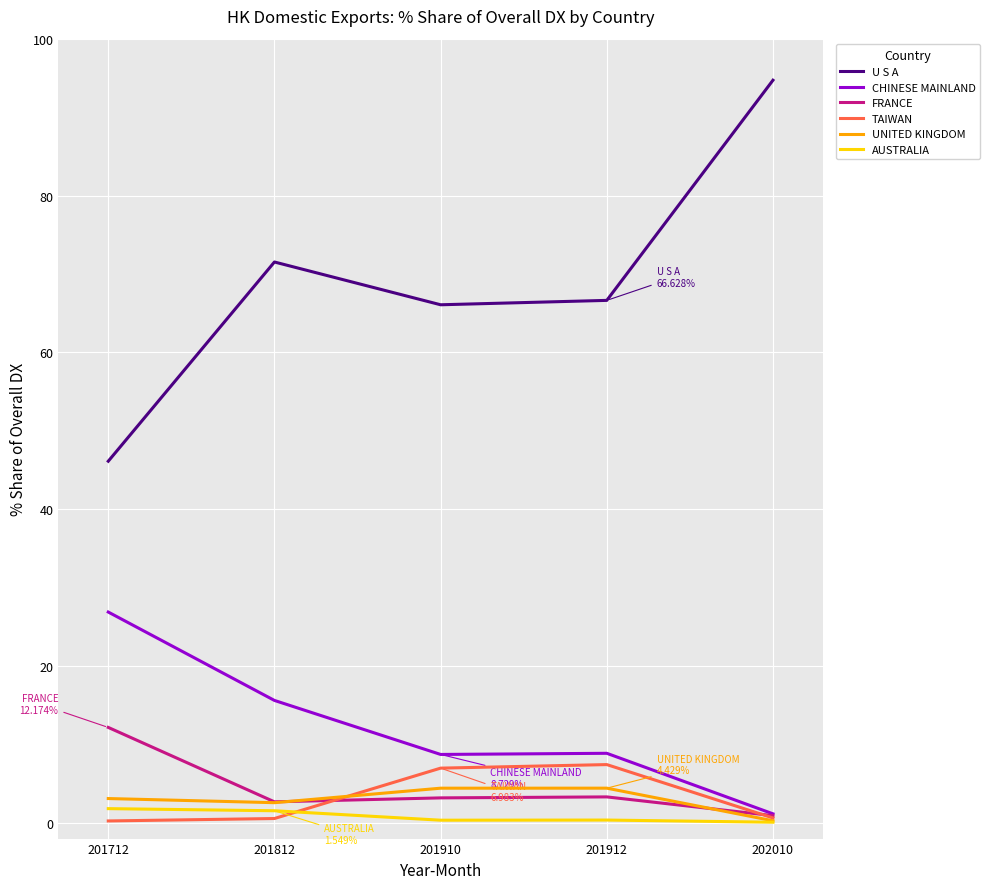

What is the difference between the UNITED KINGDOM values at 202010 and 201712?

2.8